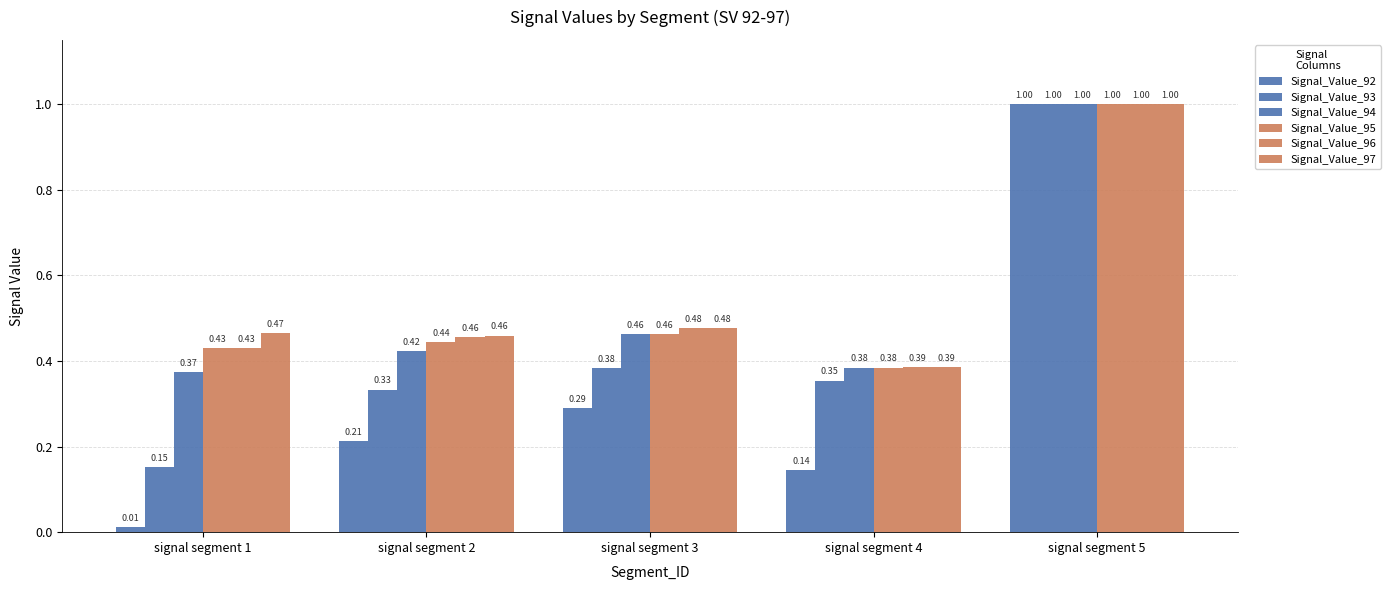

How many bars are there in total?

30